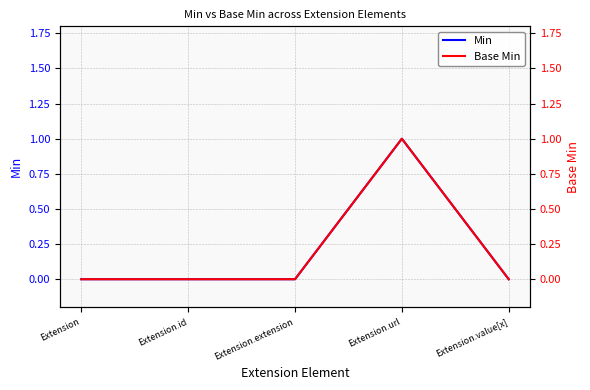

The Min series shows 0 at Extension.url. True or false?

False